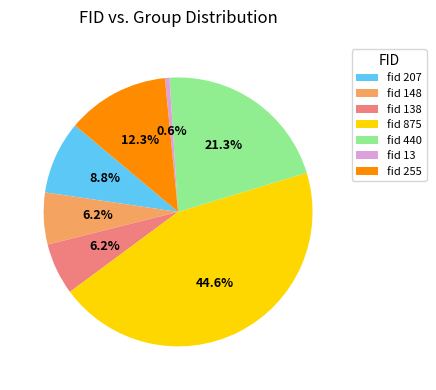

Which category has the smallest portion of the pie?

fid 13